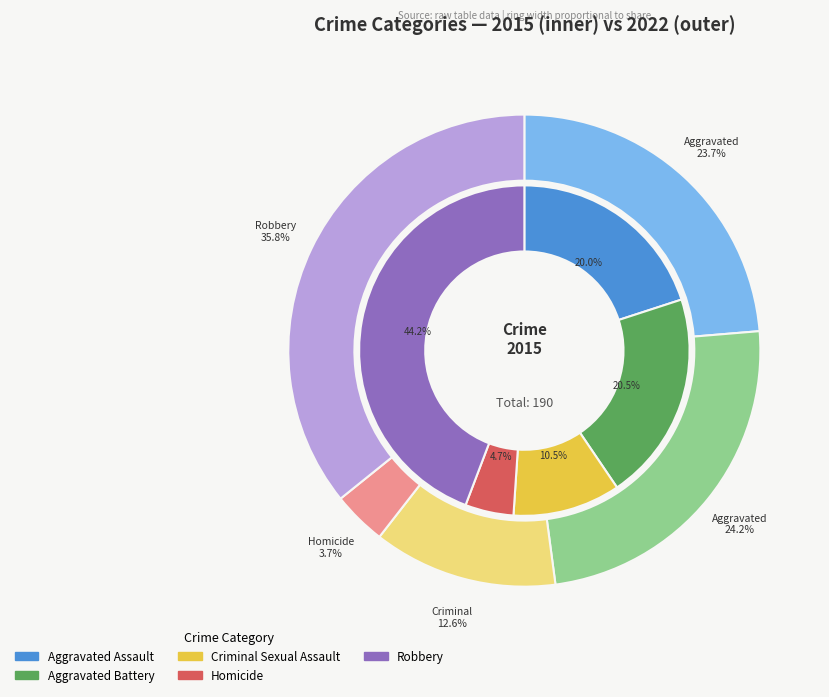

Which category has the biggest portion of the pie?

Robbery